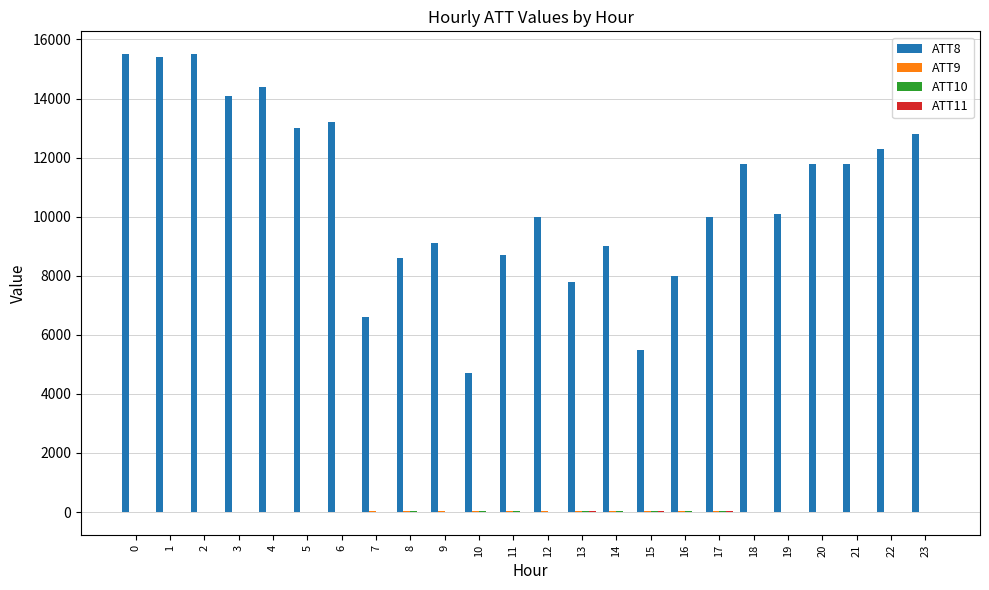

Which series has the largest total across all categories?

ATT8